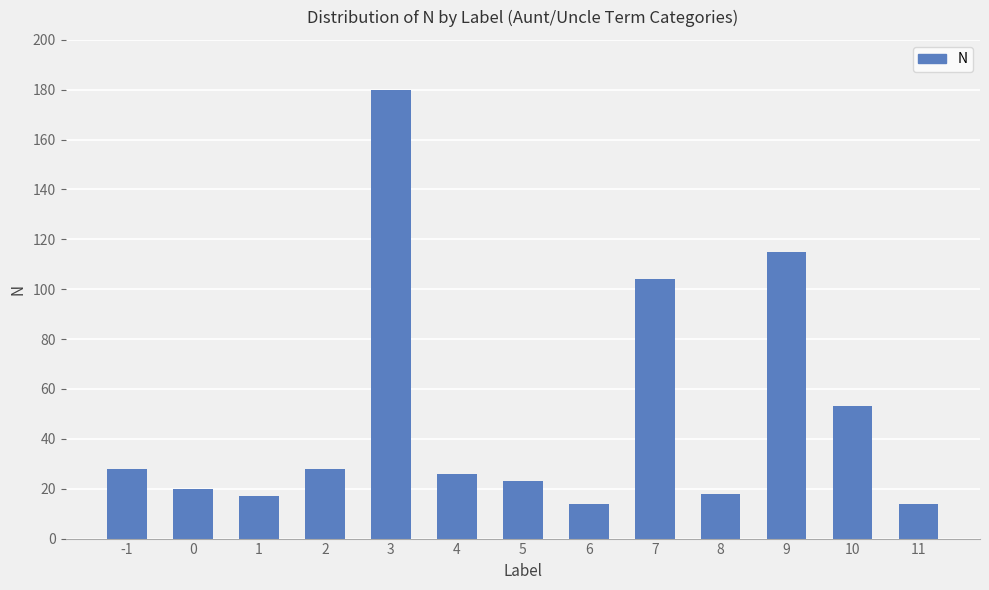

What is the value of the 10th bar from the left?

18